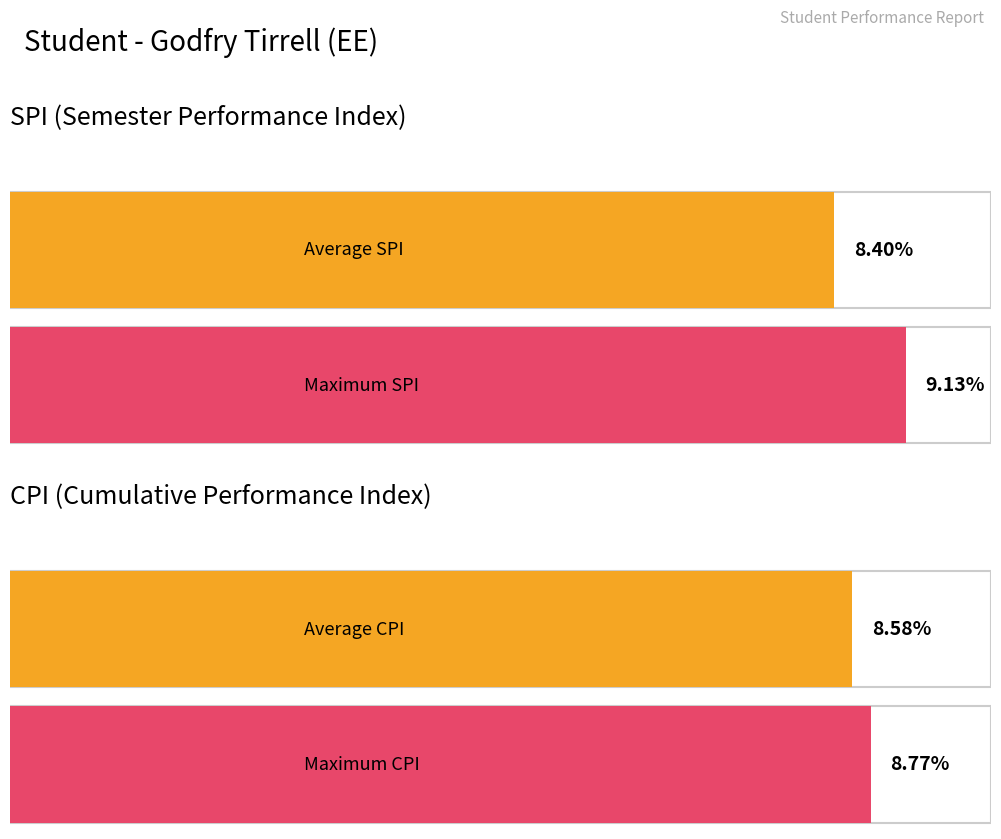

Where is CPI nearest to the value 8?

1